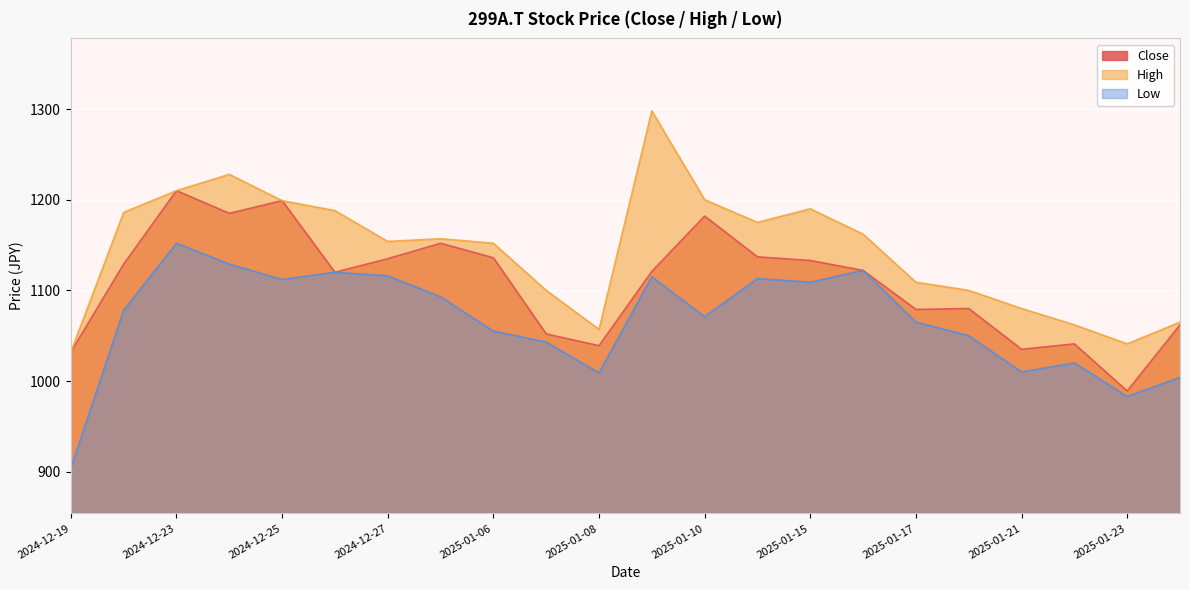

What position from the left is 2025-01-23?

21